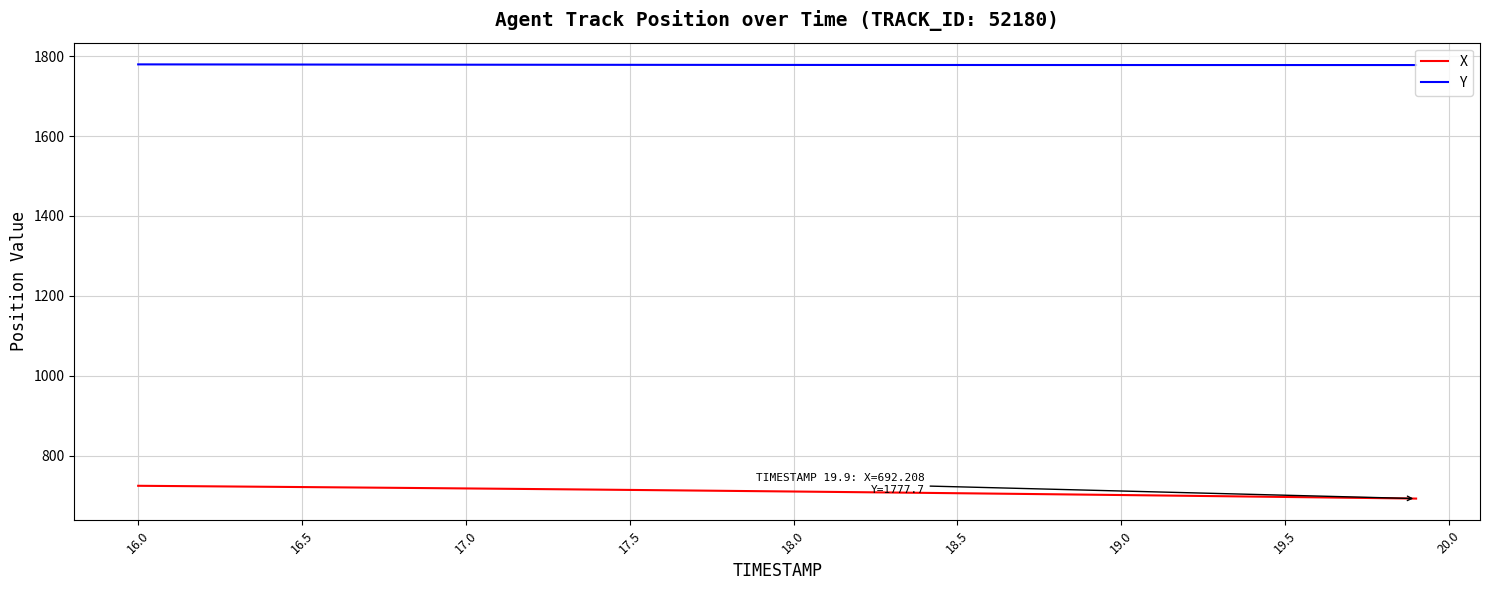

List the series in order of their overall mean, highest first.

Y, X